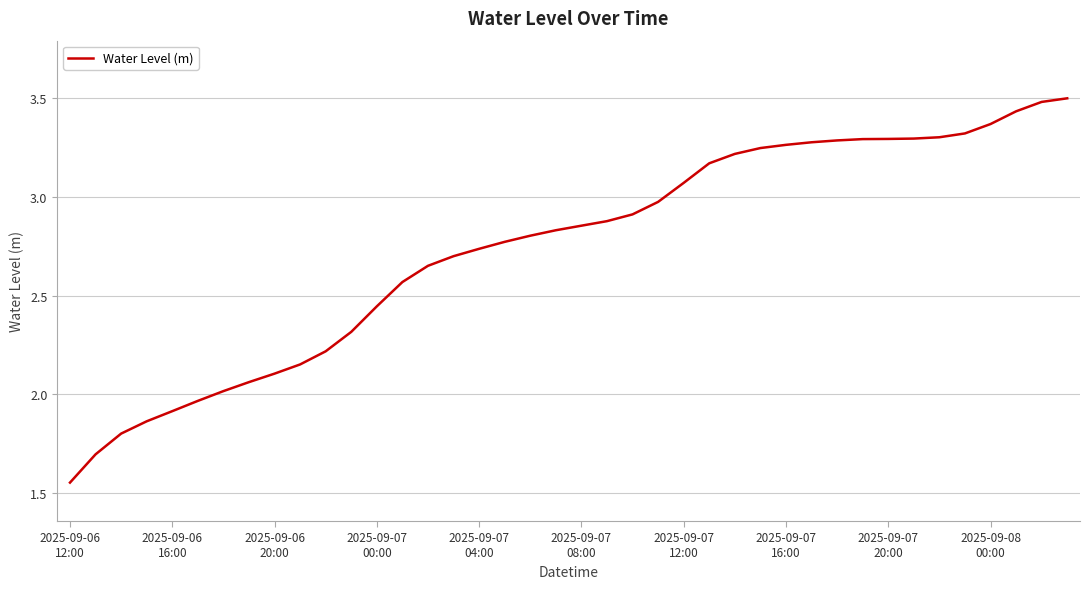

What is the greatest value displayed?

3.5